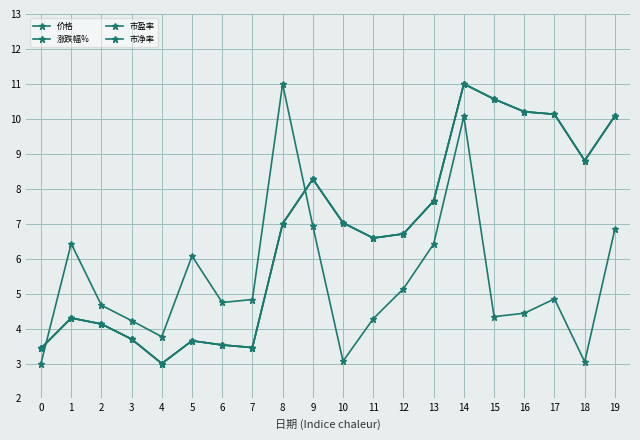

Which series ends up on top after the final intersection of 涨跌幅% and 市净率?

市净率